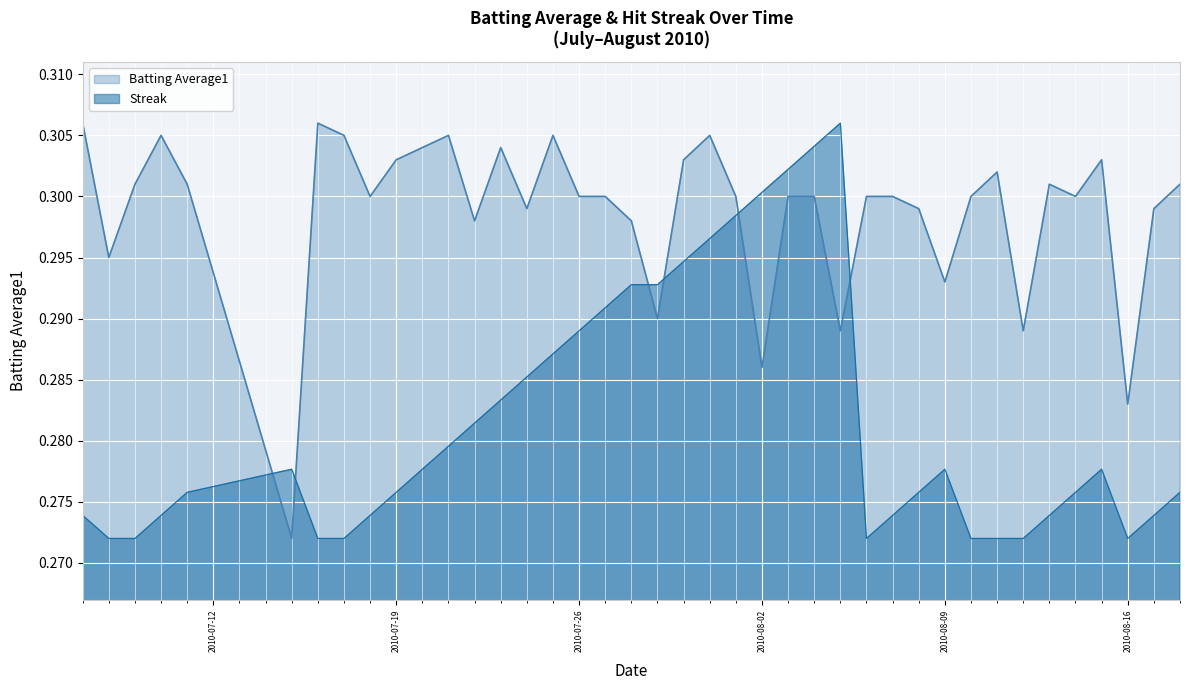

What are all the series names shown in the legend?

Batting Average1, Streak